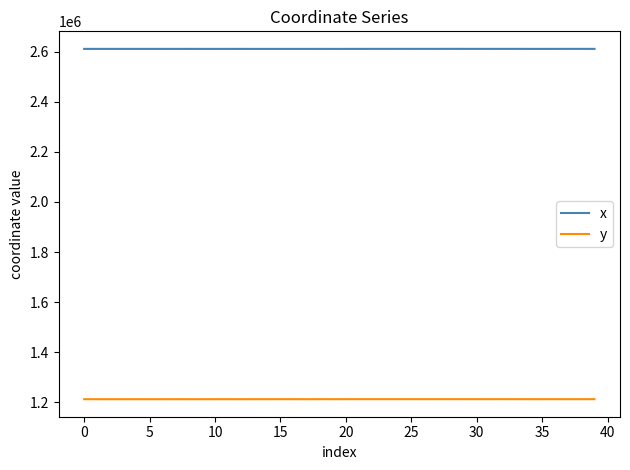

Which series has the largest total across all categories?

x